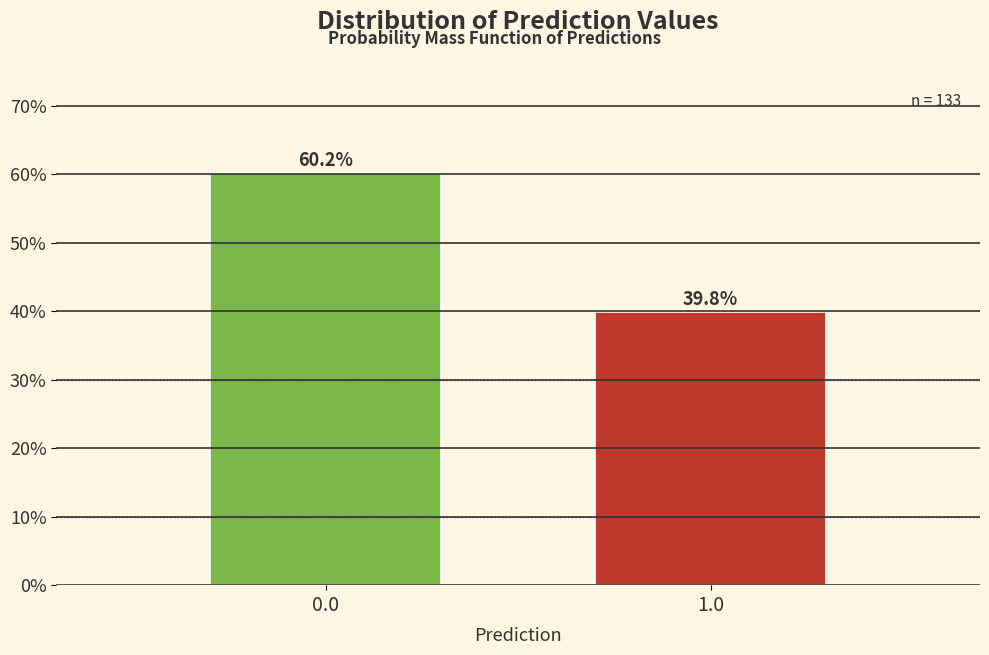

Reading left to right, what are all the values shown in this chart?

0.0=60.2	1.0=39.8